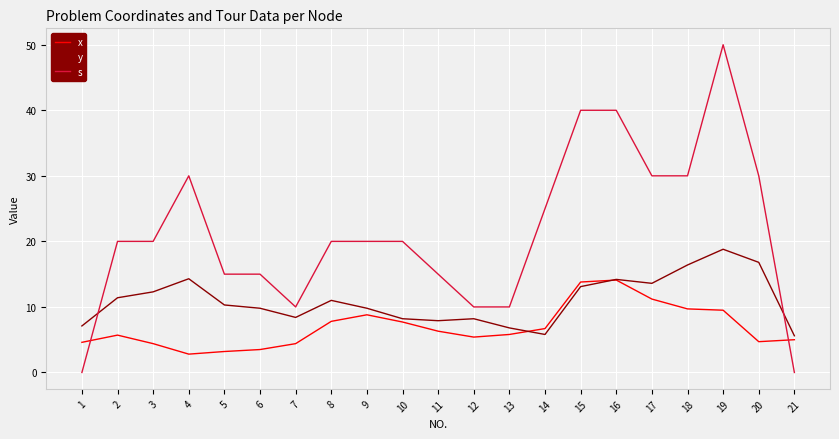

What is the maximum value shown in the chart?

50.0